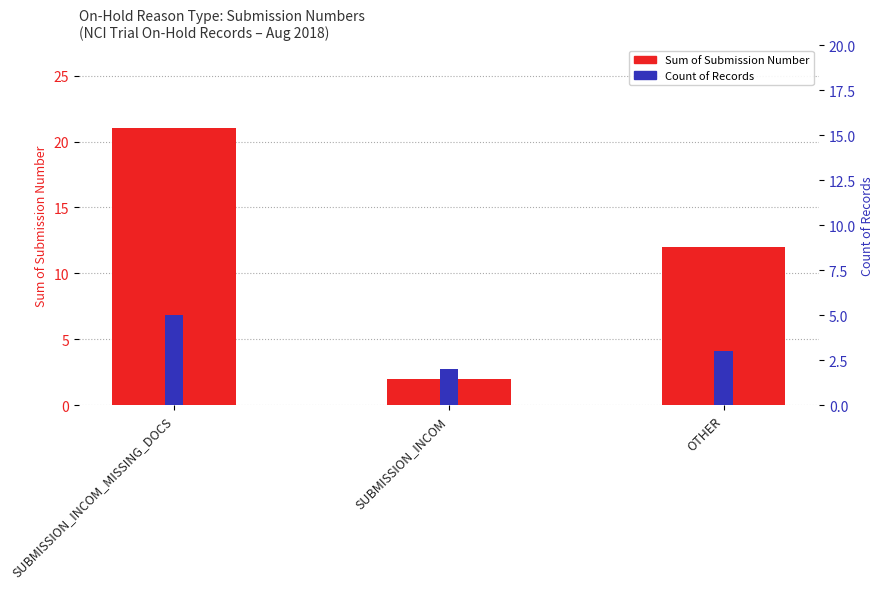

How many values in the Sum of Submission Number series exceed 12?

1